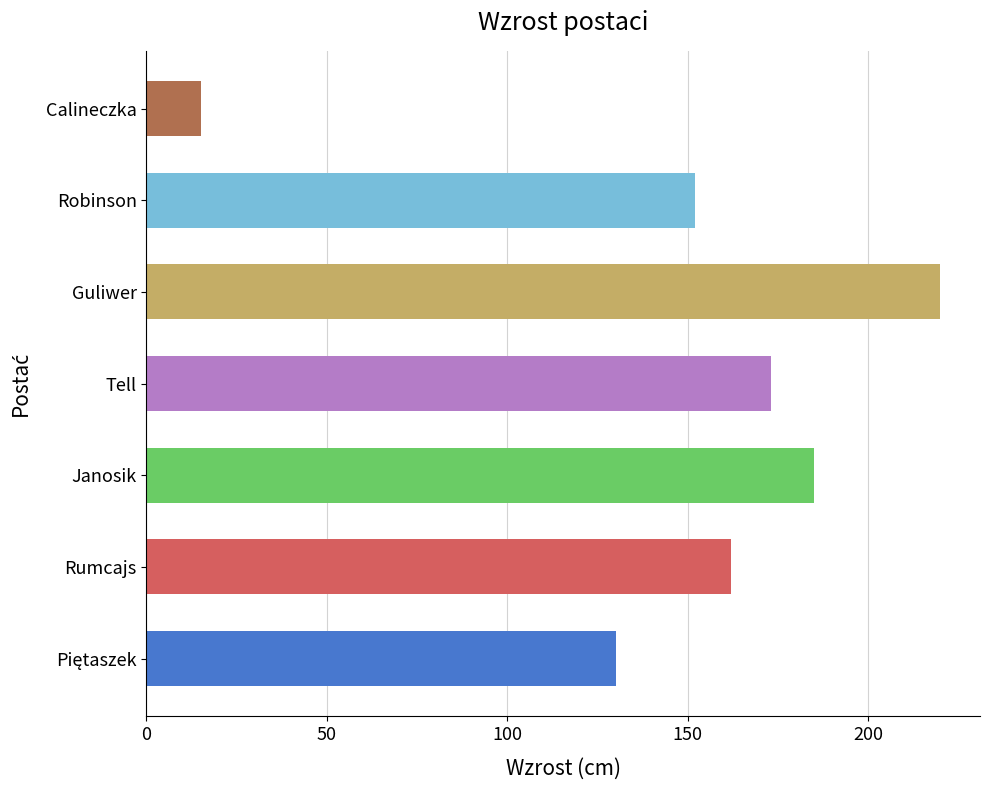

Approximately how many times larger is the value at Rumcajs compared to Janosik?

0.9